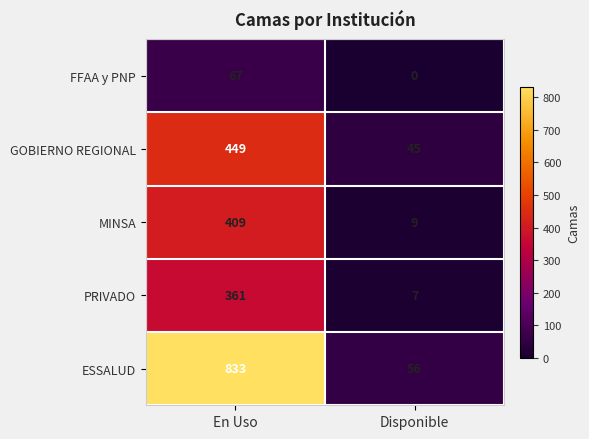

At which label is ESSALUD closest to 444?

Disponible